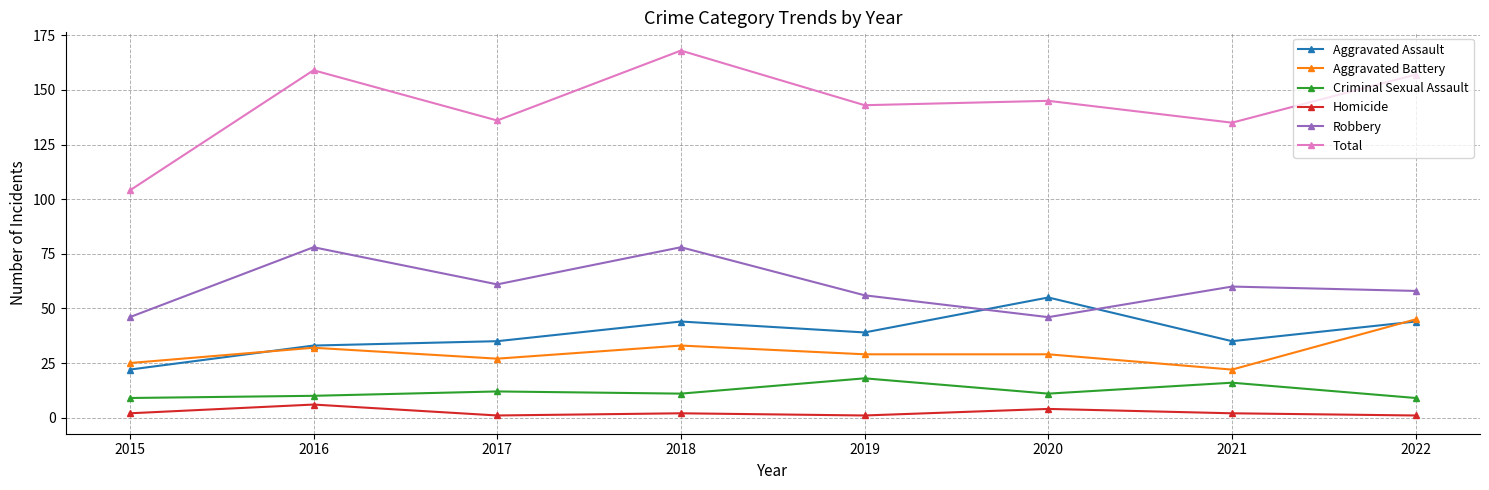

How many series are shown in this chart?

6